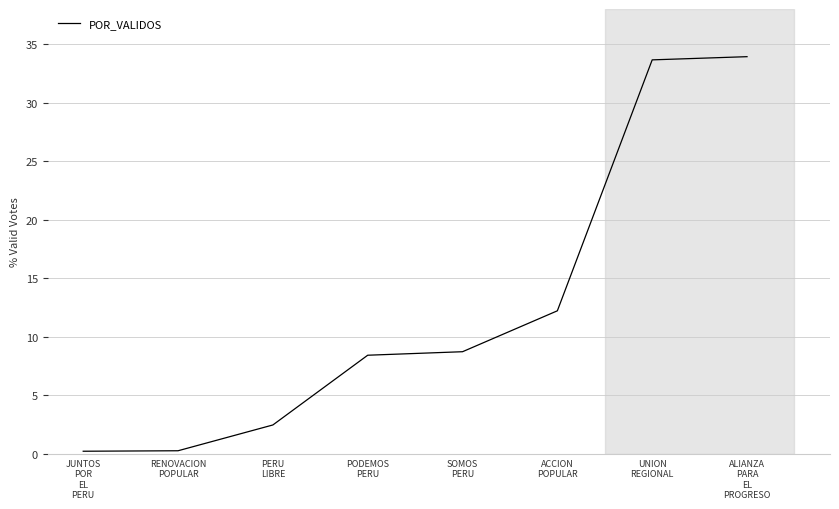

True or false: the data shows 3.8 at PERU
LIBRE.

False